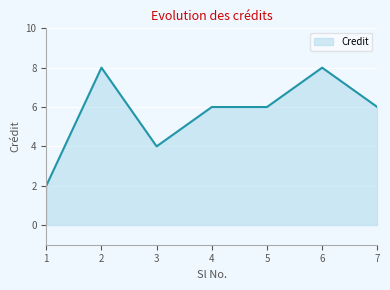

Approximately how many times larger is the value at 2 compared to 5?

1.3